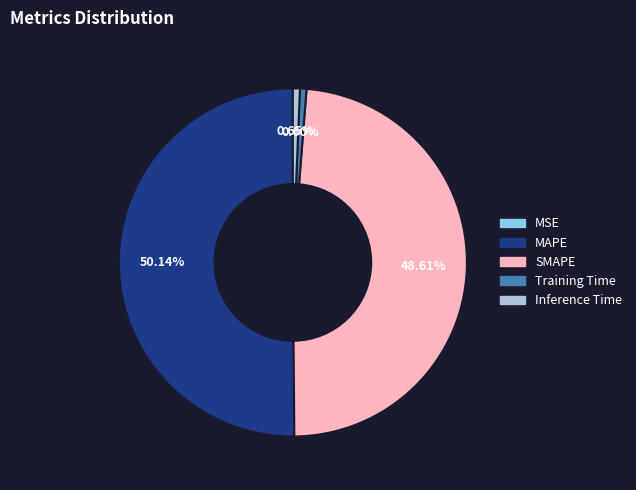

Which slice is the largest?

MAPE